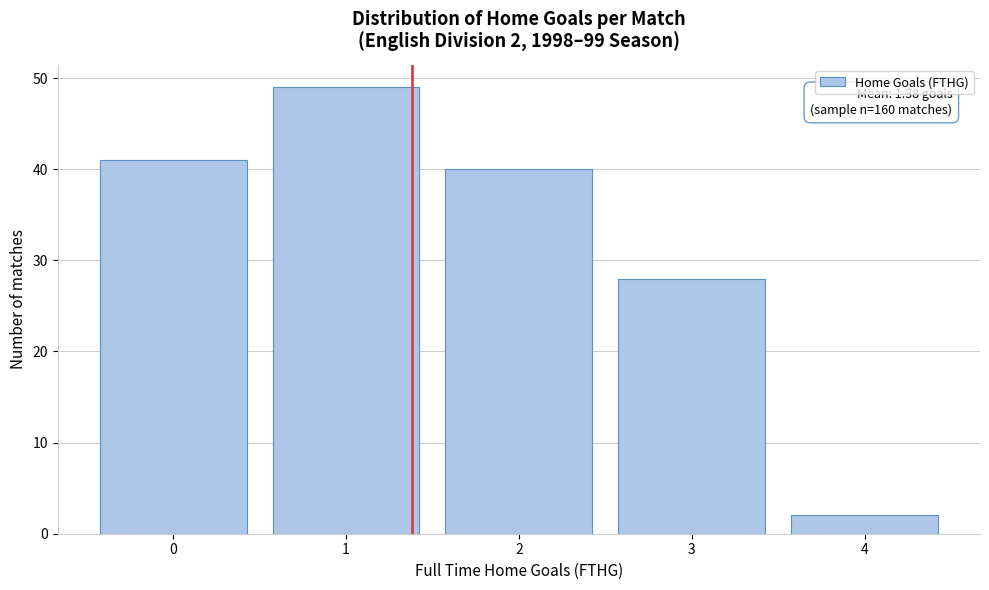

Reading left to right, transcribe all the data shown in this chart.

41	49	40	28	2